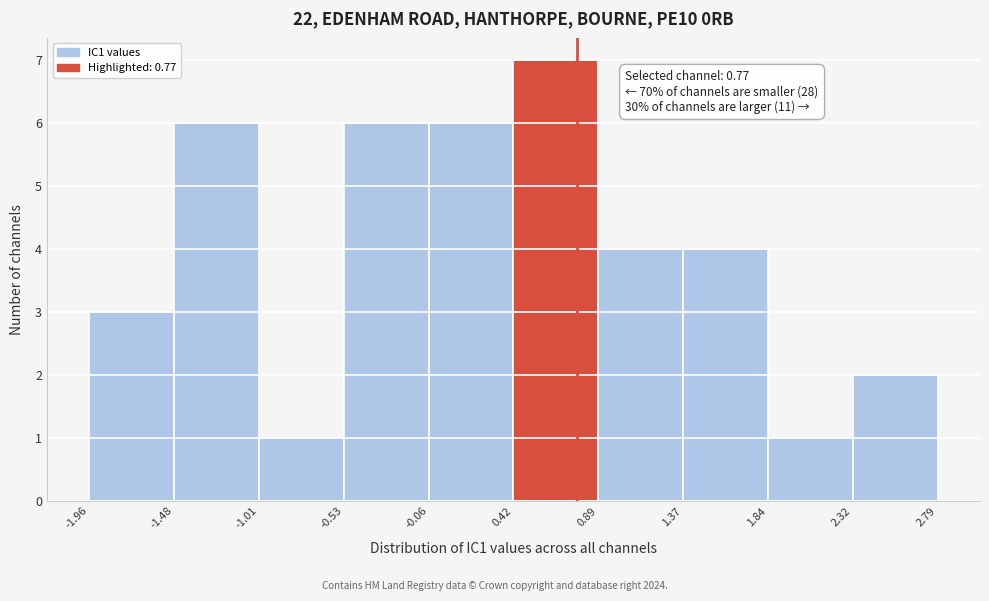

Which range on the x-axis has the tallest bar?

0.42 to 0.89